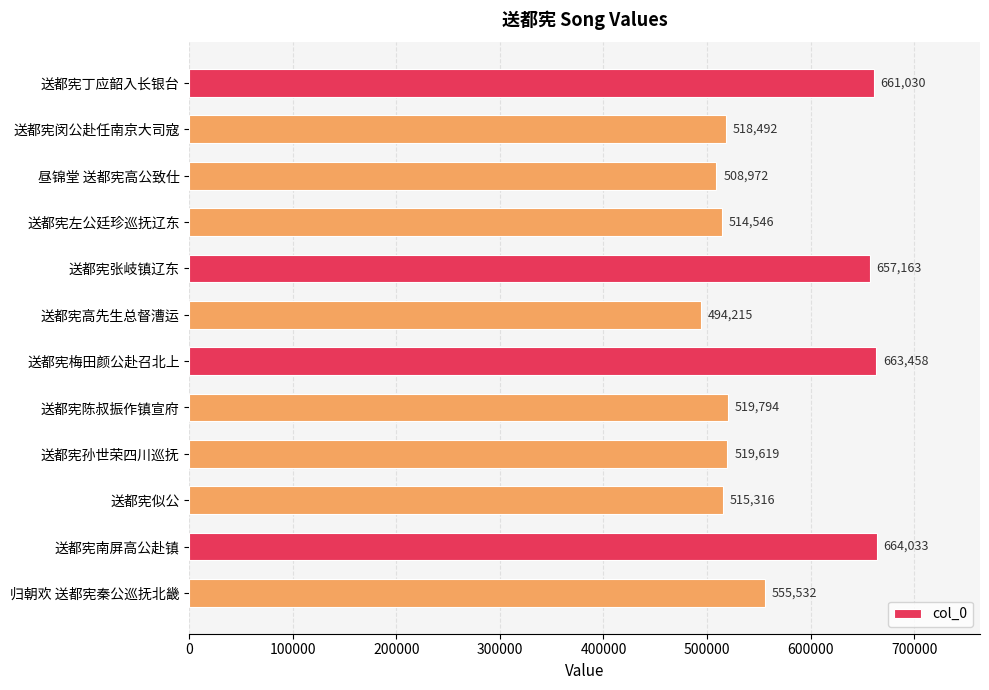

What is the difference between the values at 送都宪似公 and 送都宪闵公赴任南京大司寇?

3176